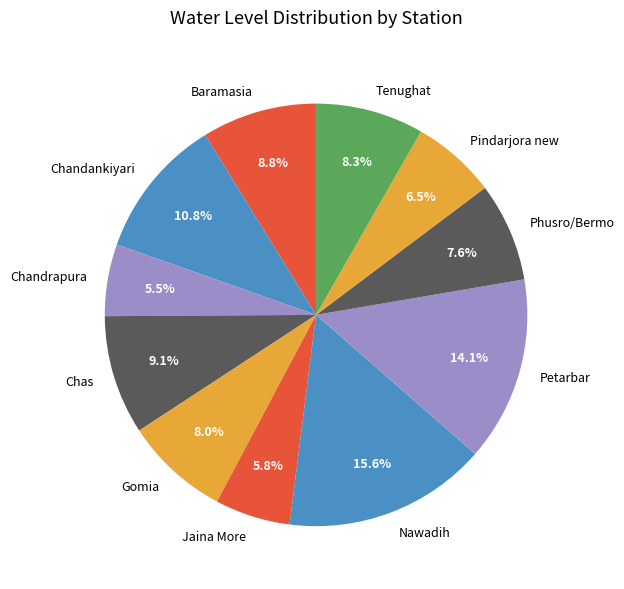

Which slice is the largest?

Nawadih